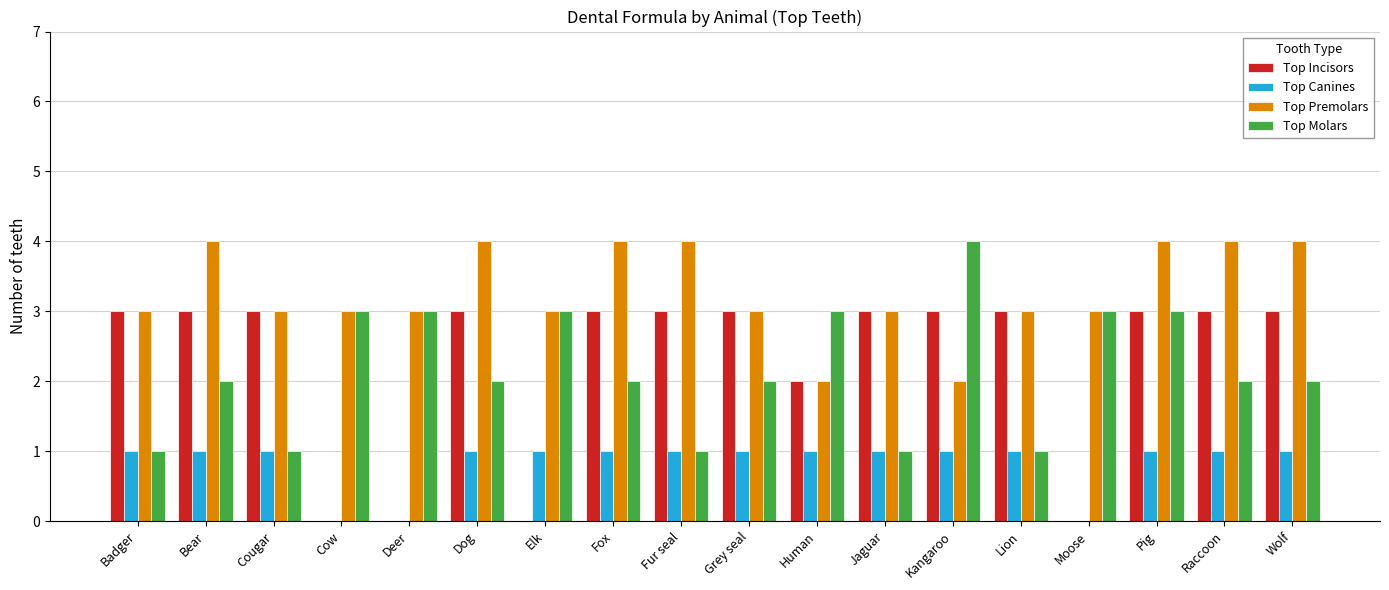

Is it true that Top Canines equals 0 at Deer?

True